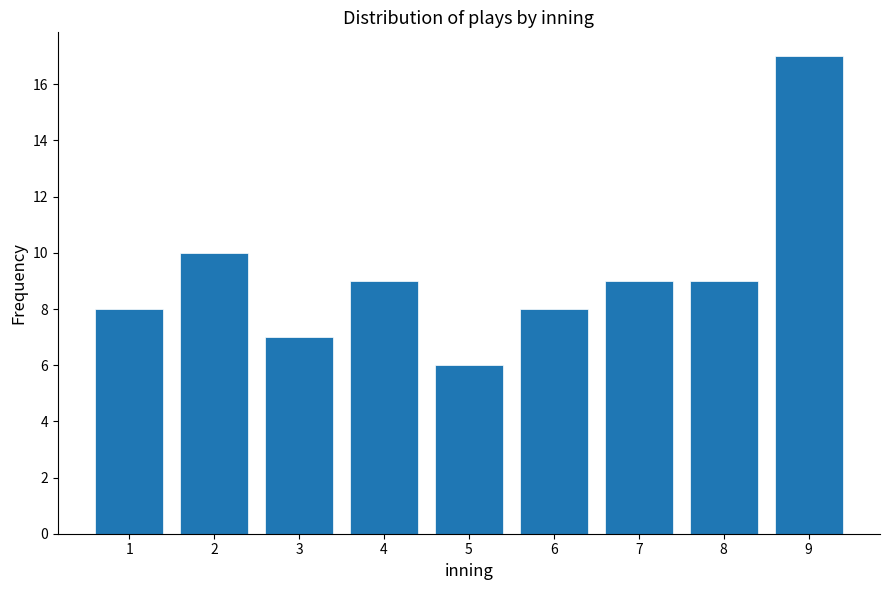

Reading left to right, extract all data points from this chart.

1=8	2=10	3=7	4=9	5=6	6=8	7=9	8=9	9=17